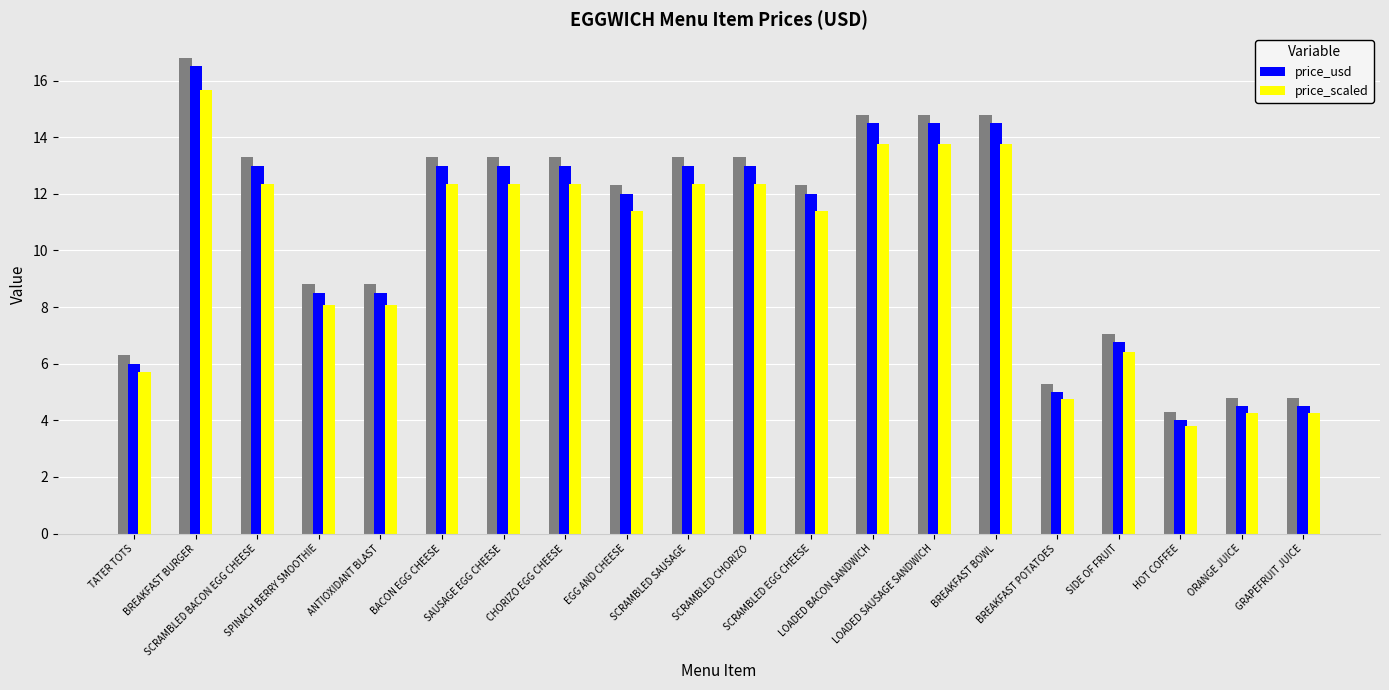

At which category does the chart reach its minimum across all series?

HOT COFFEE